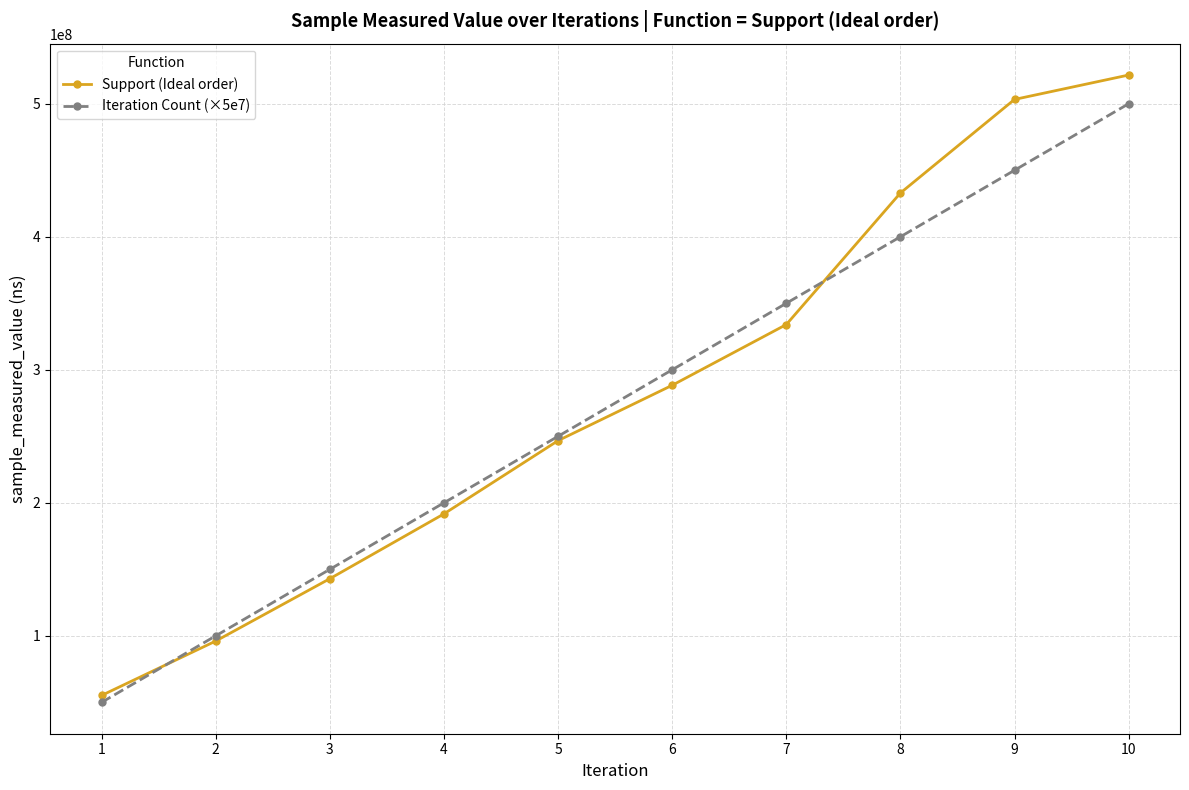

Is the value of Support (Ideal order) at 3 greater than the value of Iteration Count (×5e7) at 6?

No